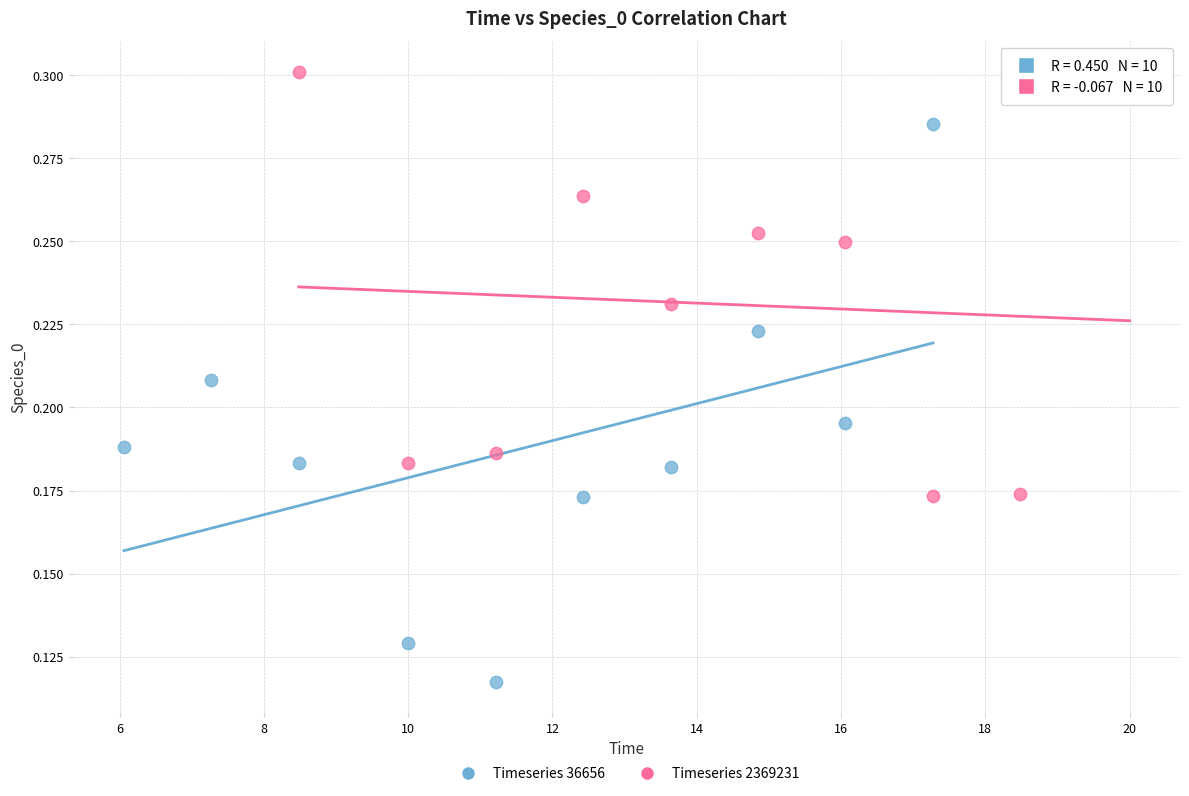

Which series contains the highest Y value?

Timeseries 2369231